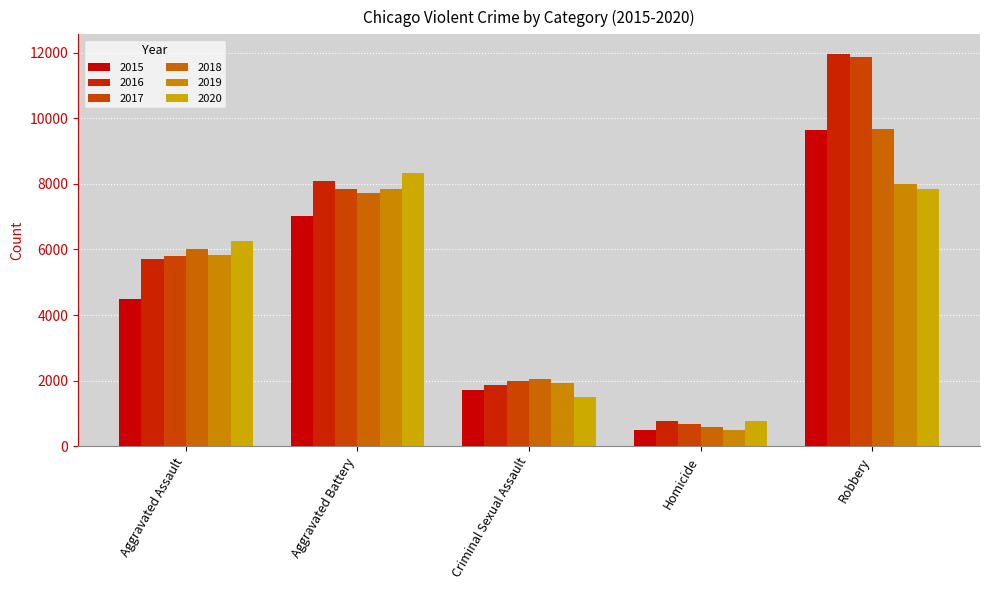

What is the difference between the maximum and minimum values in the 2019 series?

7496